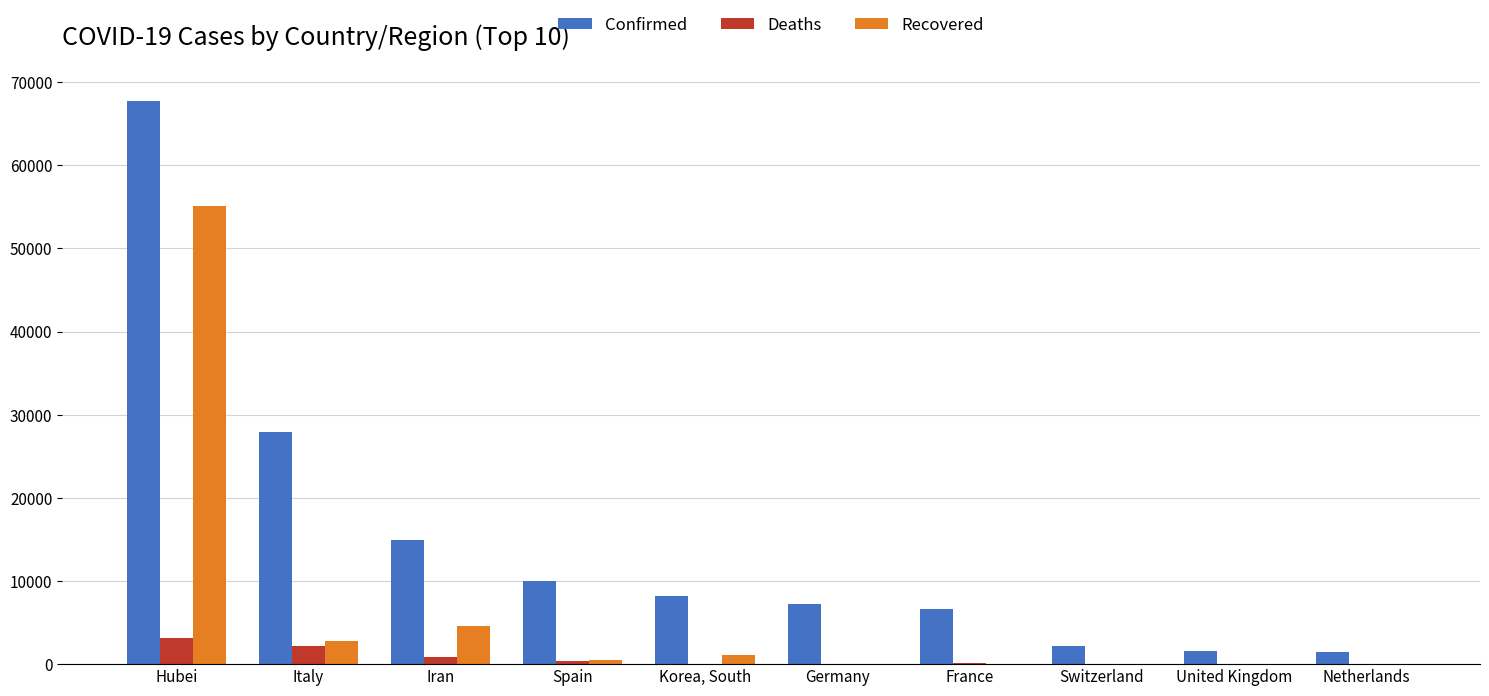

At which category is the sum across all series the highest?

Hubei